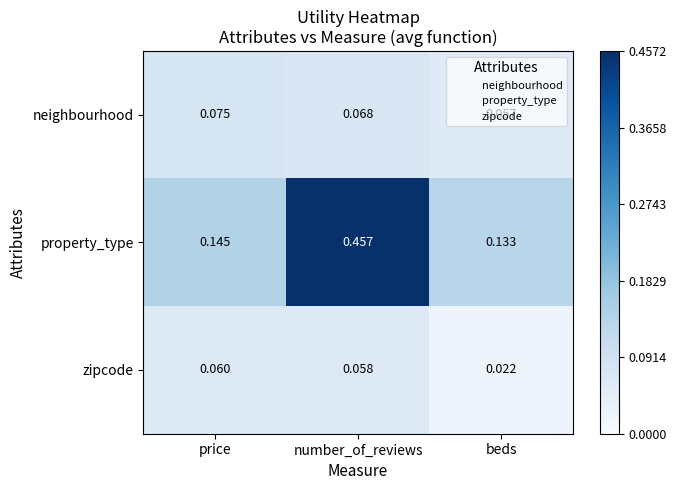

Which category has the lowest value in the neighbourhood series?

beds